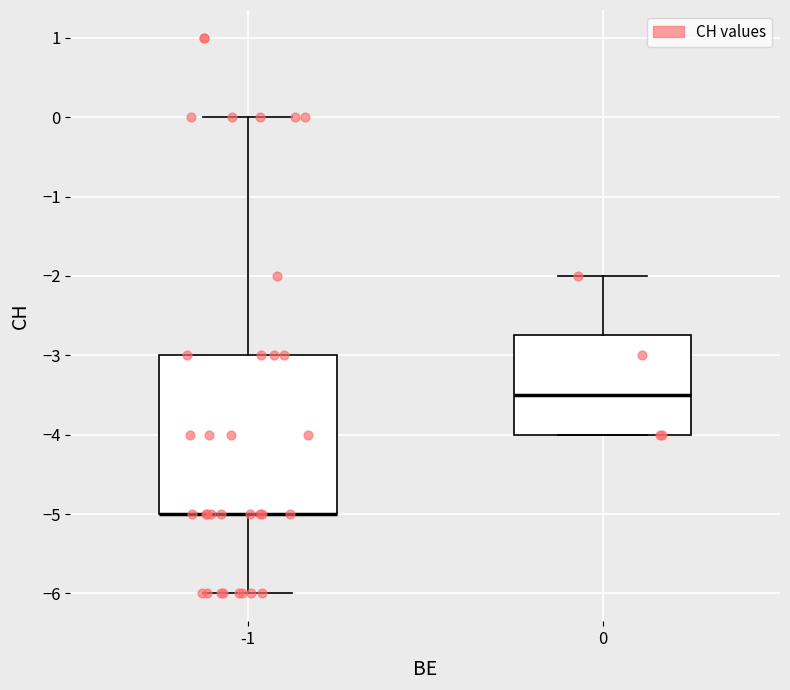

Reading left to right, transcribe this box plot: for each box, give where its median line is, the range the box spans, and where its two whiskers end, as read against the y-axis. The values are not printed on the chart, so give them approximately, as read against the axis.

-1: median -5.0 (drawn on the box's lower edge), box -5.0 to -3.0, whiskers -6.0 to 0.0
0: median -3.5, box -4.0 to -2.7, whiskers -4.0 to -2.0